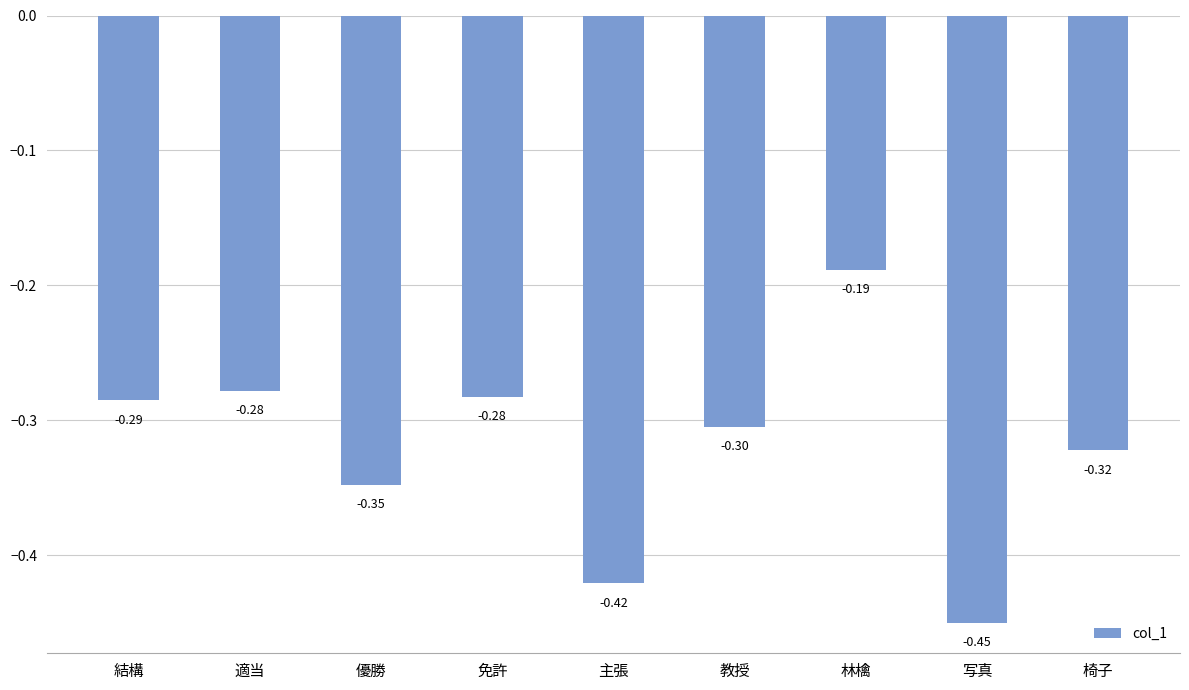

What is the sum of the values at 免許 and 主張?

-0.7